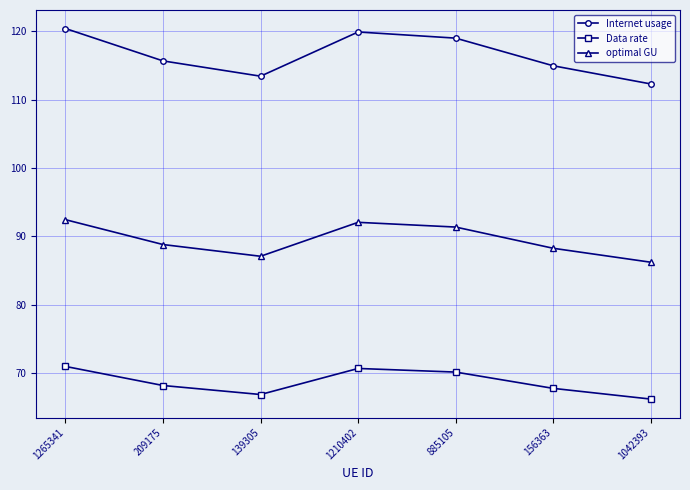

Where is the first local minimum for Internet usage?

139305